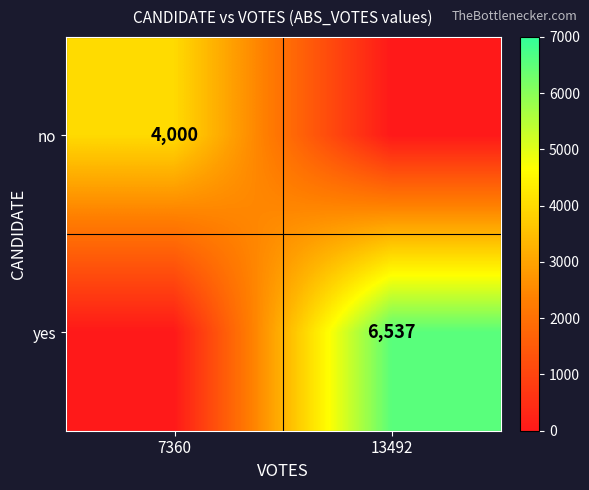

How many data points does each series have?

2